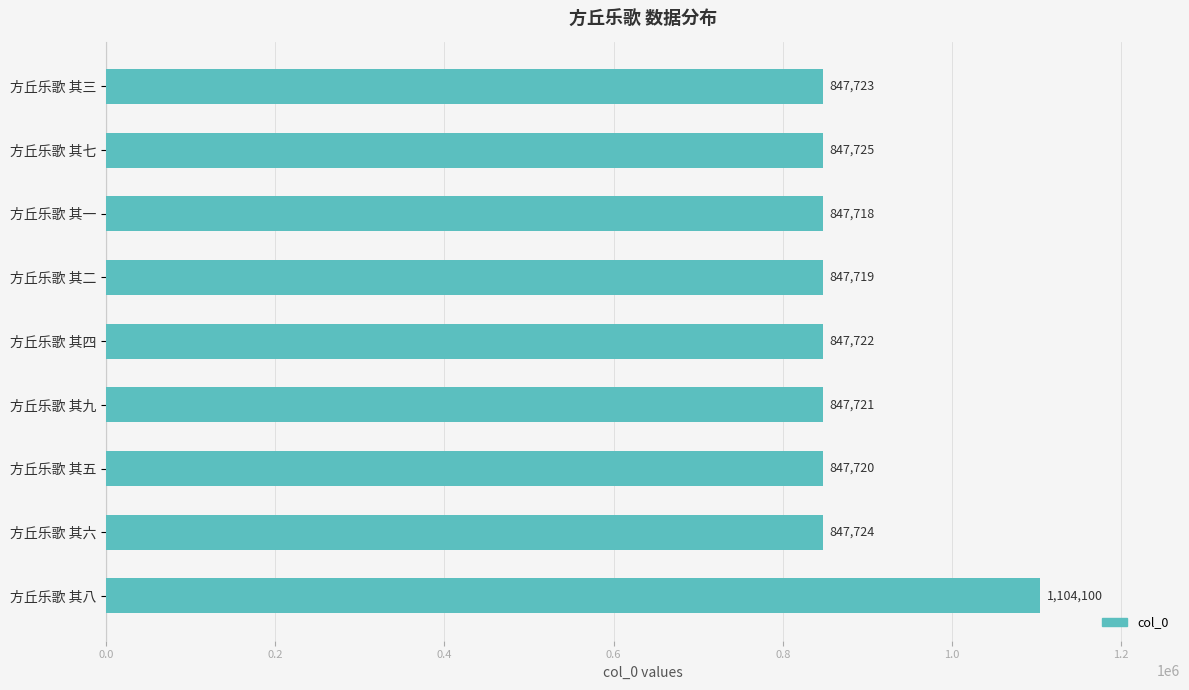

What is the sum of all values?

7885872